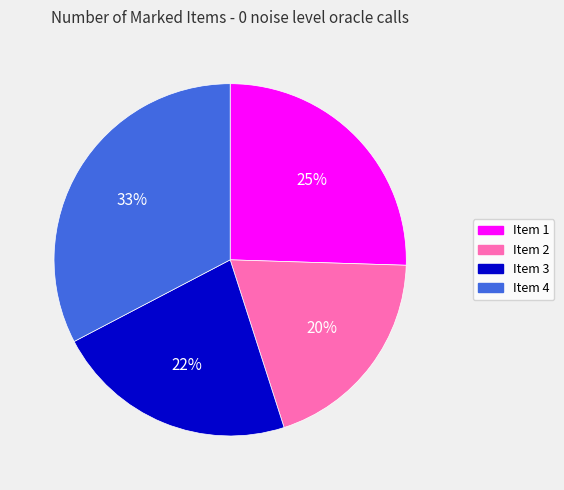

To the nearest percent, what is the difference between the largest and smallest slice percentages?

13%